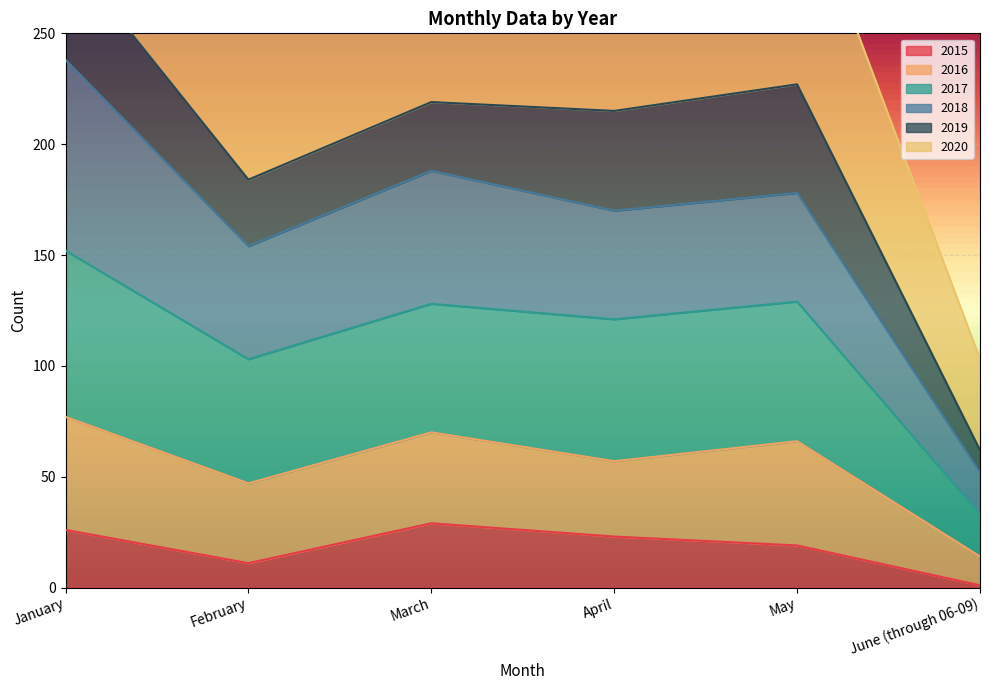

What is the maximum value for 2015?

29